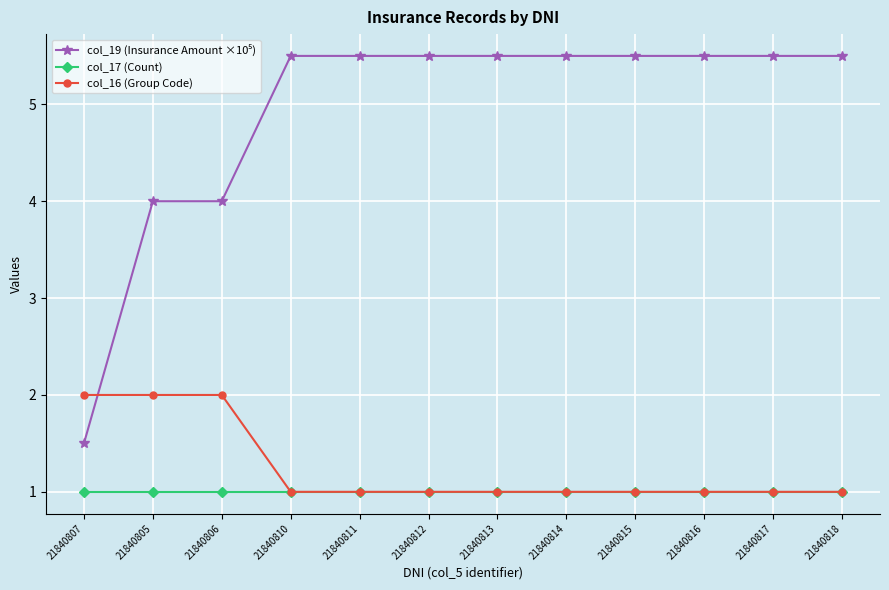

What position from the right is 21840818?

1